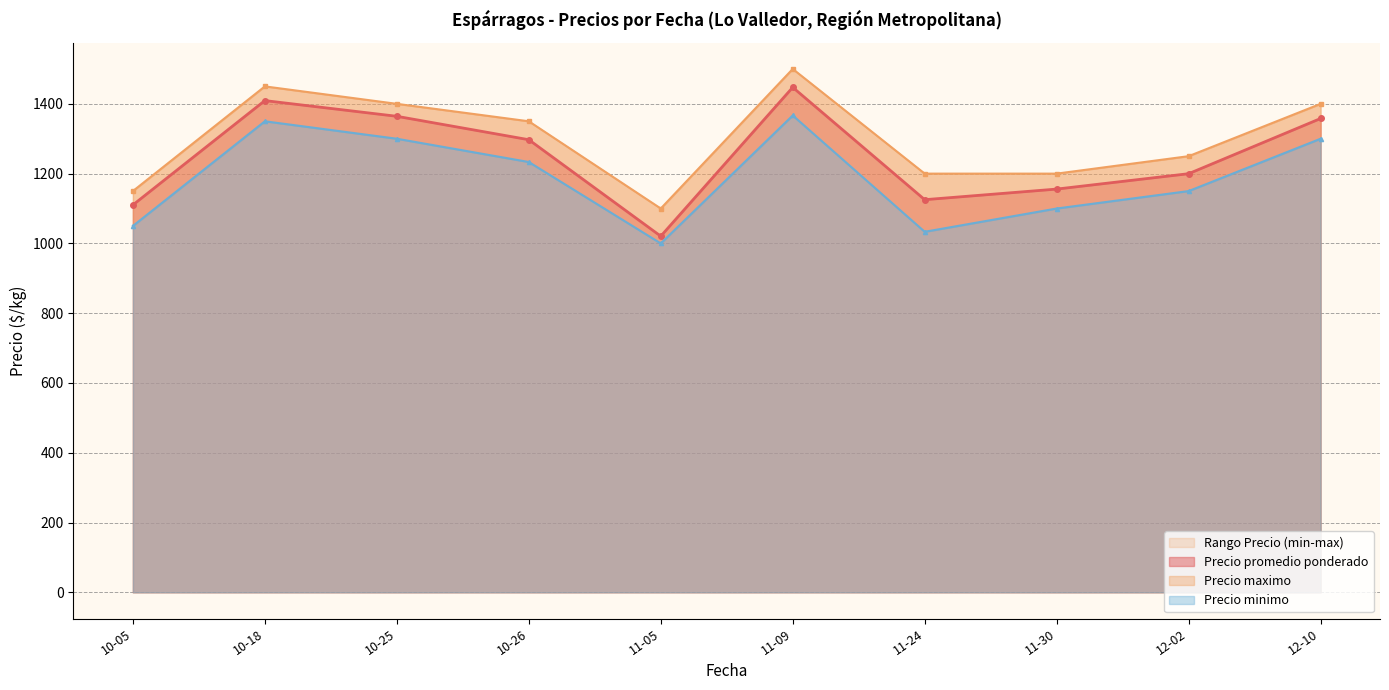

How many values in the Precio promedio ponderado series are below 1297?

5